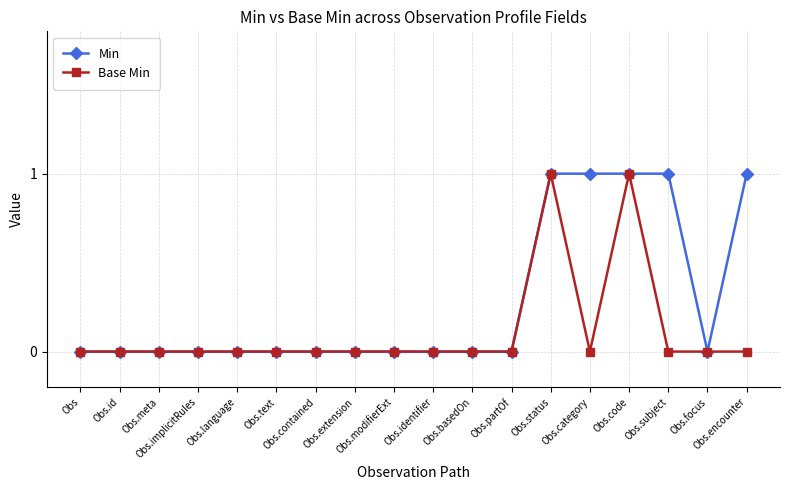

What is the label of the 6th point from the right?

Obs.status